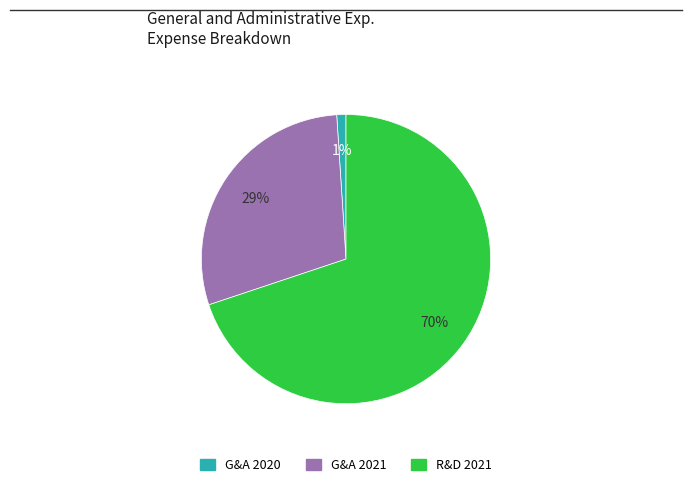

To the nearest percent, what is the difference between the largest and smallest slice percentages?

69%